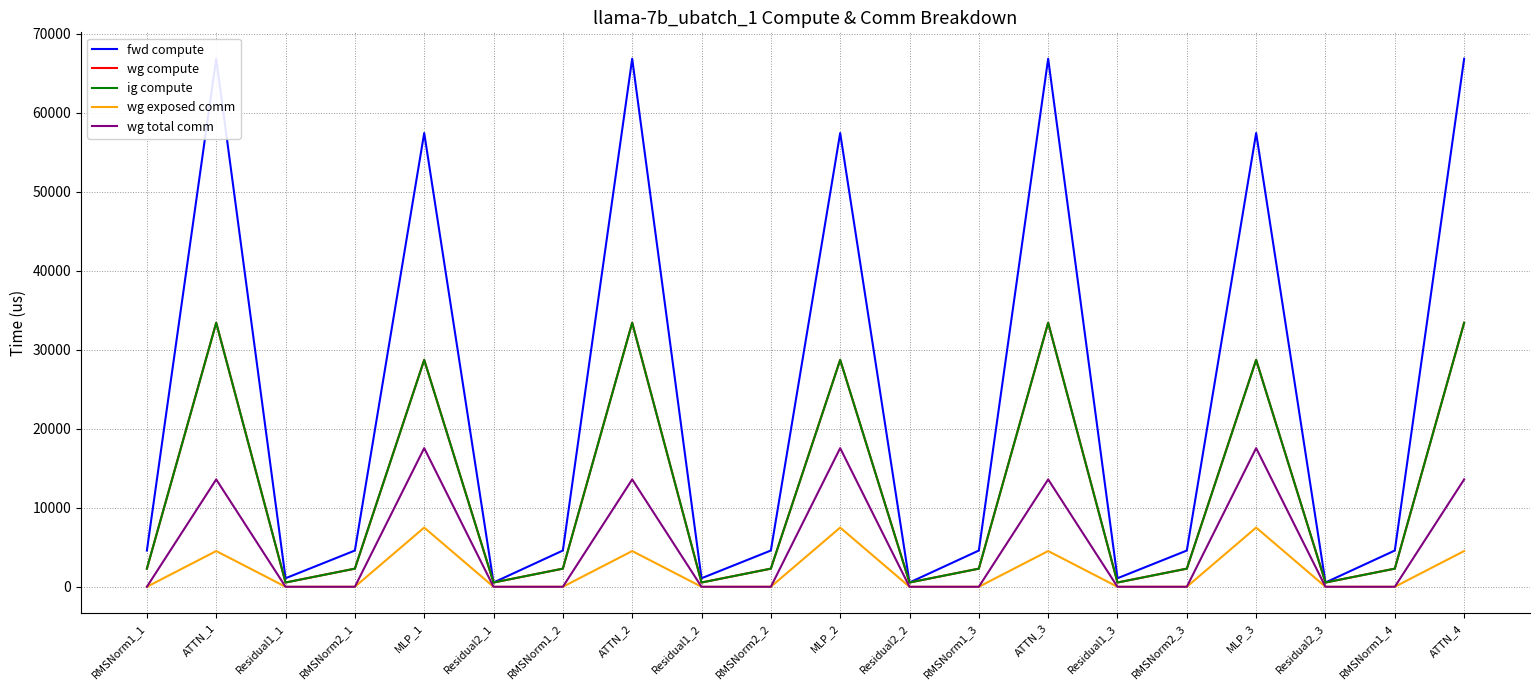

True or false: ig compute and wg compute cross at least once.

False